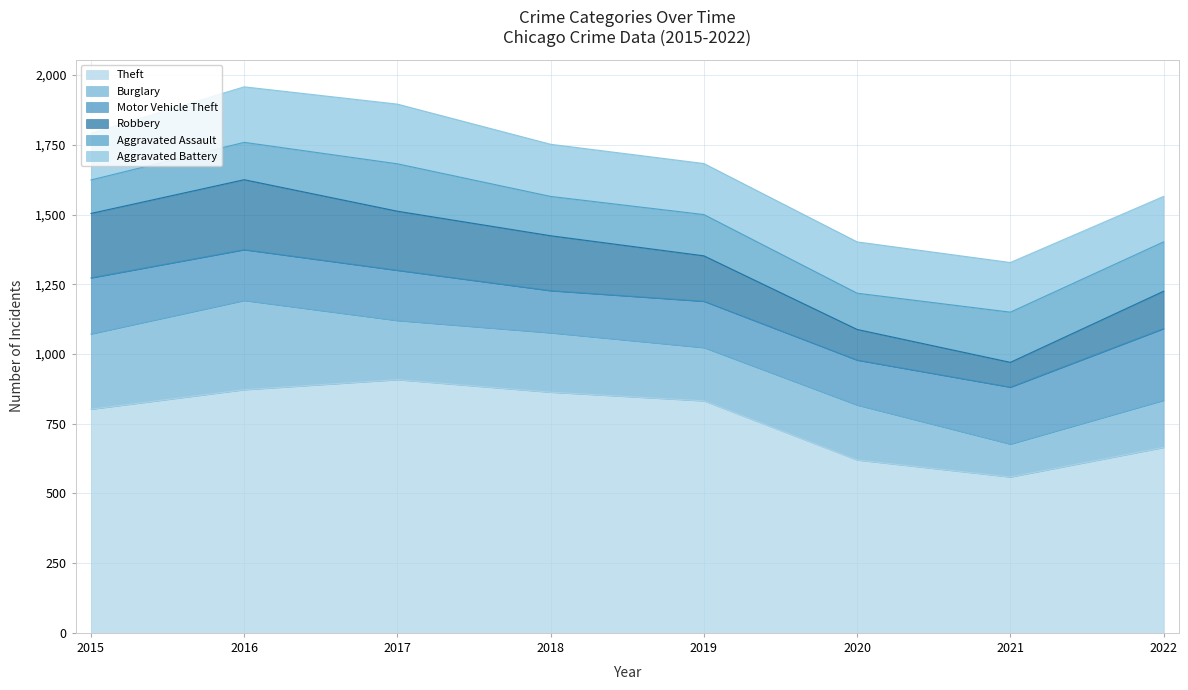

What is the value of the Motor Vehicle Theft point at the 7th from the left?

204